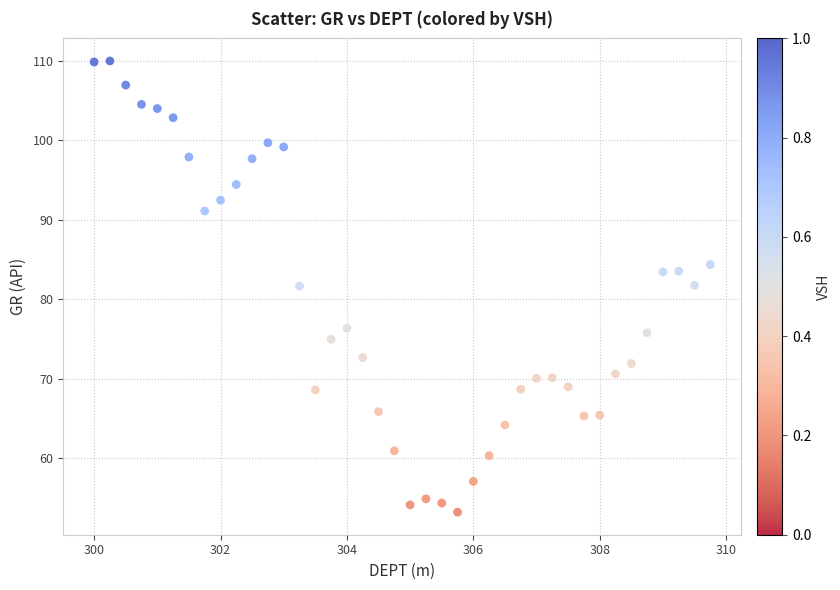

What is the range of Y values (max minus min)?

56.7